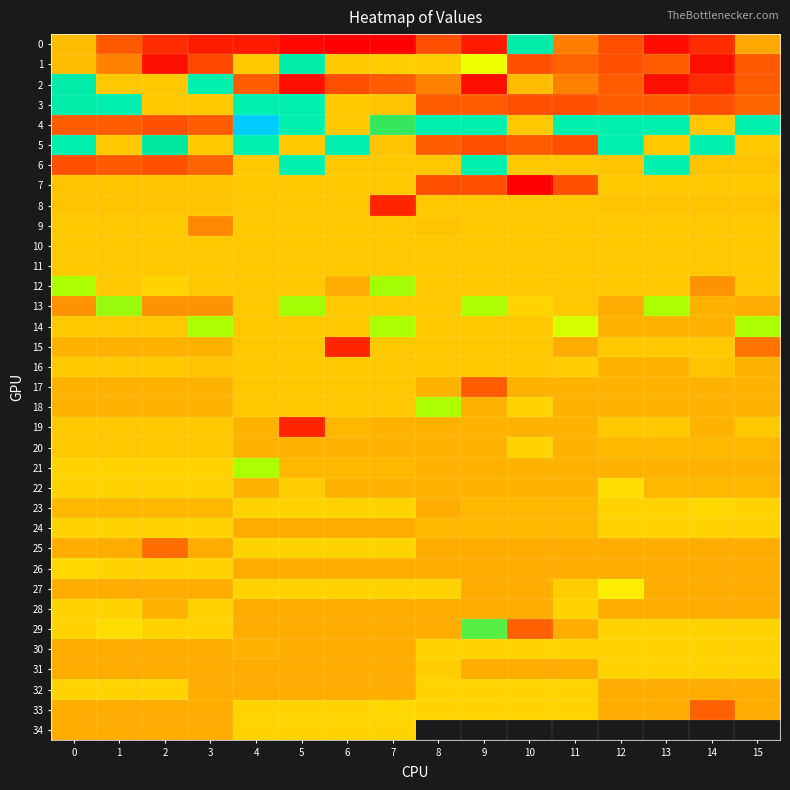

At how many categories does at least one series exceed 55?

16